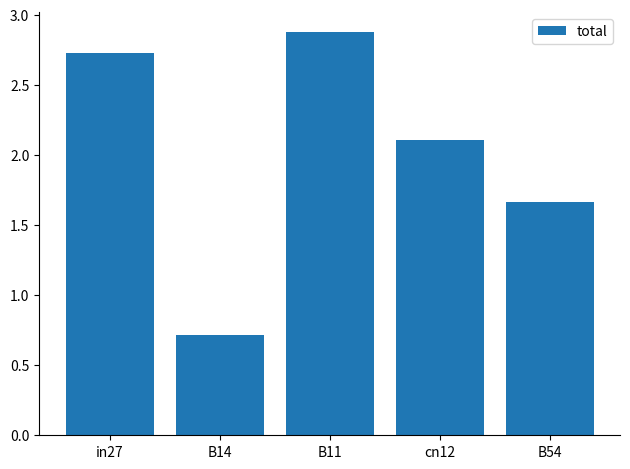

What is the difference between the maximum and minimum values?

2.2